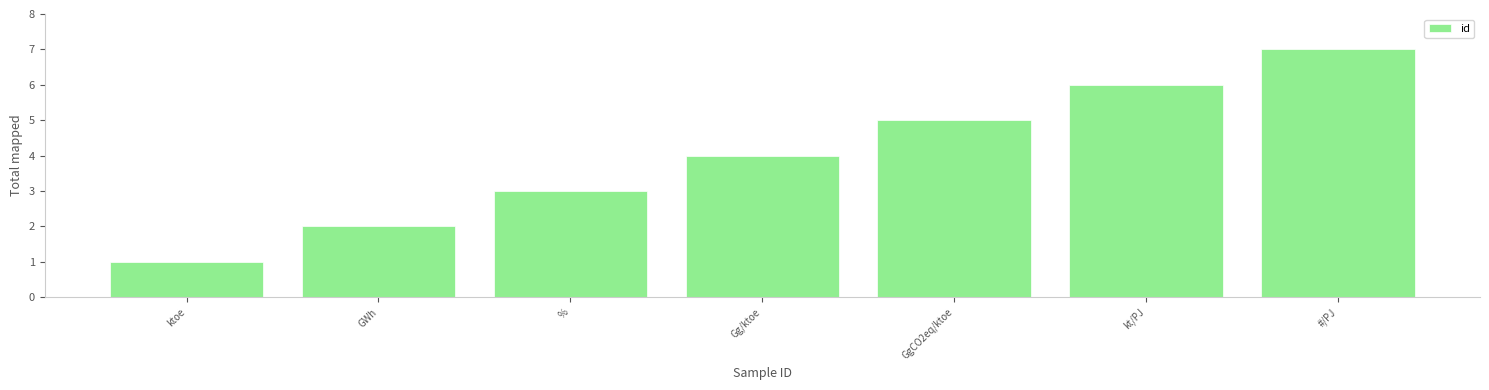

What is the approximate value at GgCO2eq/ktoe?

5